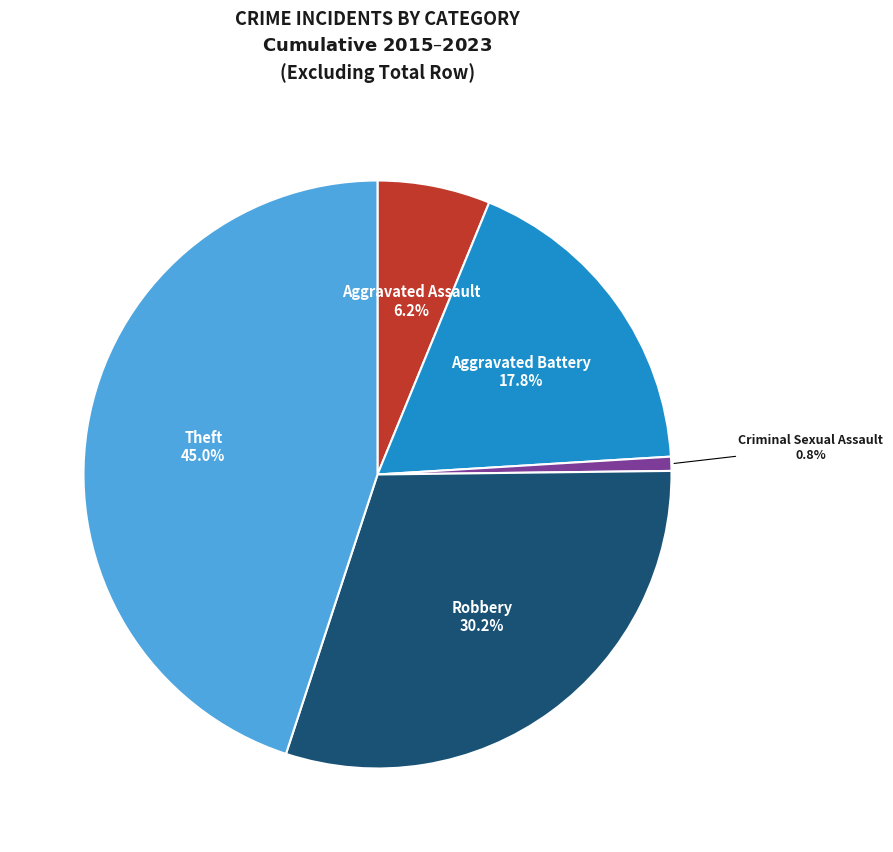

Does Criminal Sexual Assault account for over 50% of the chart?

No